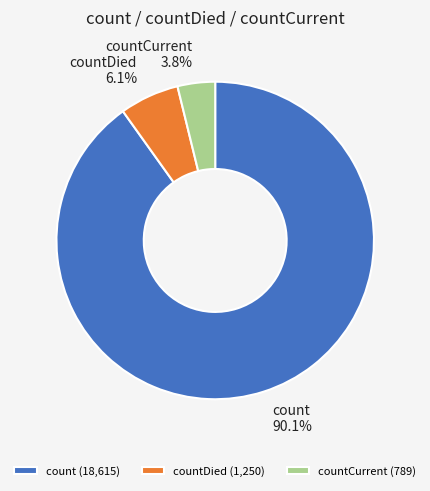

What is the total percentage of count and countCurrent?

93.9%